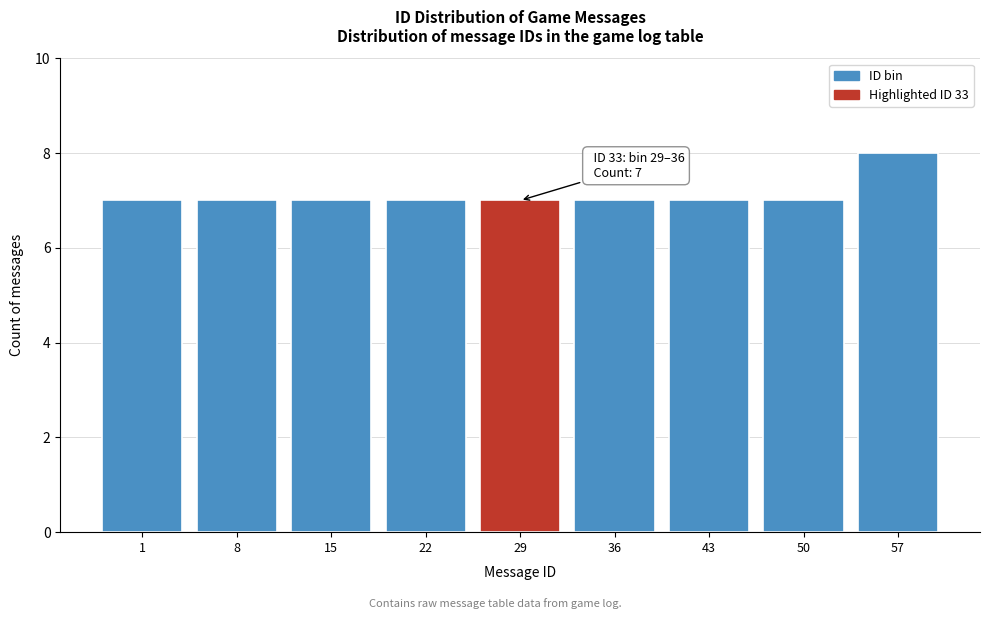

Reading right to left, list all the values displayed in this chart.

8	7	7	7	7	7	7	7	7